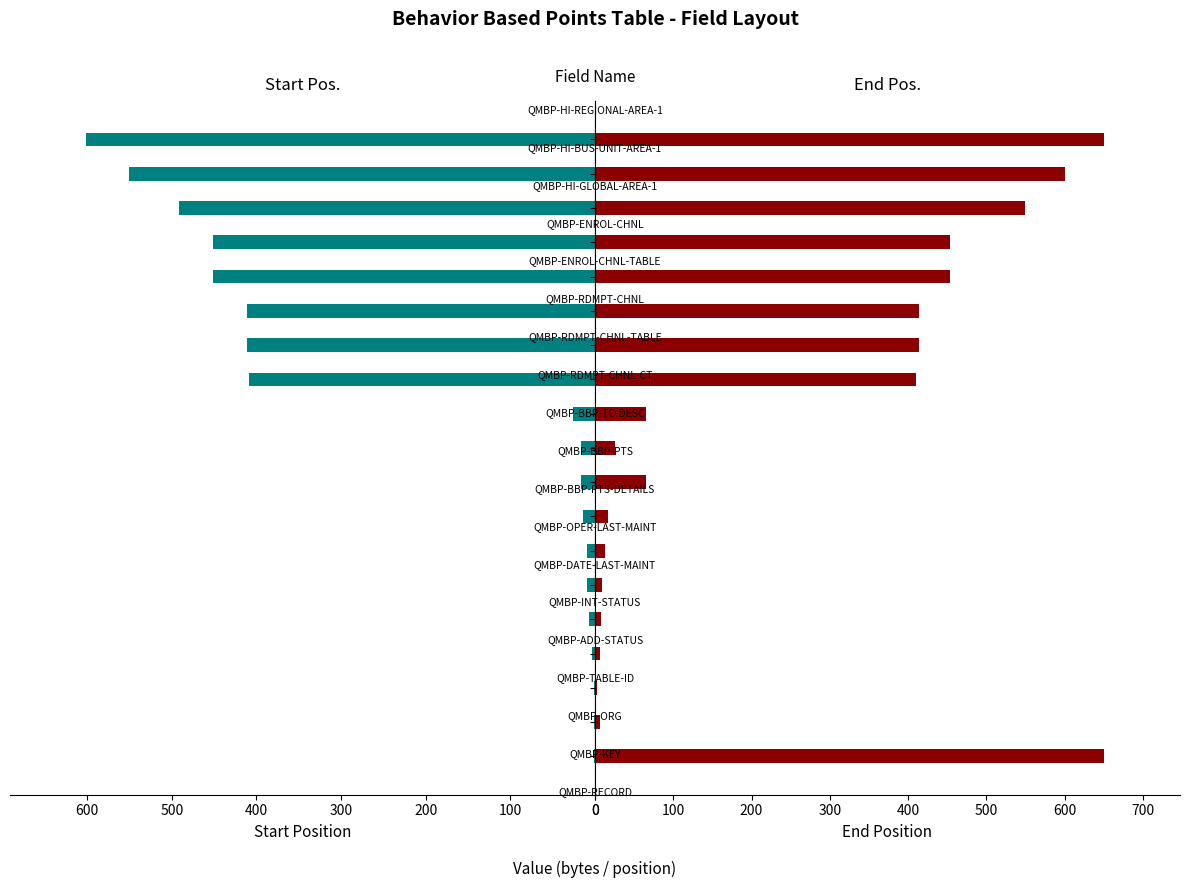

What position from the left is QMBP-HI-GLOBAL-AREA-1?

17